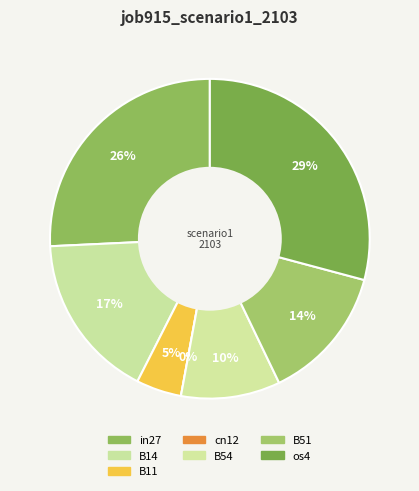

How many segments does this pie chart have?

7